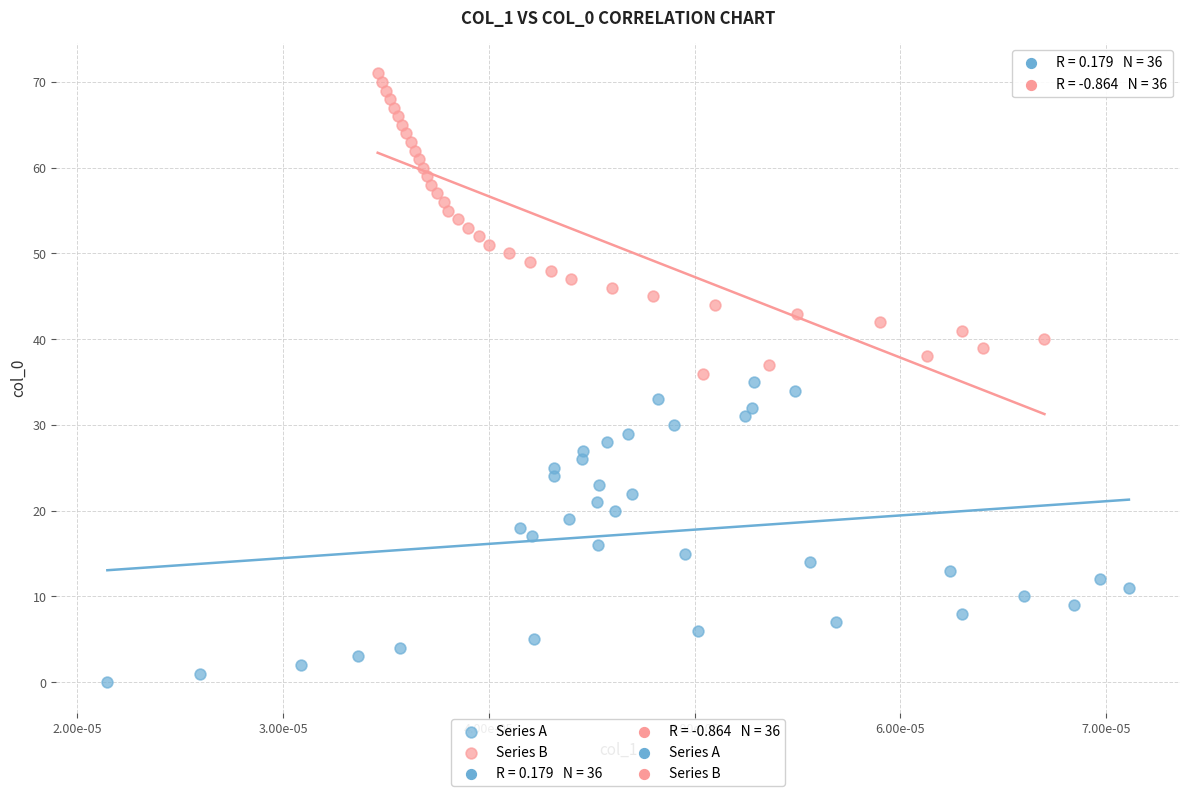

Which series reaches the maximum Y coordinate?

Series B